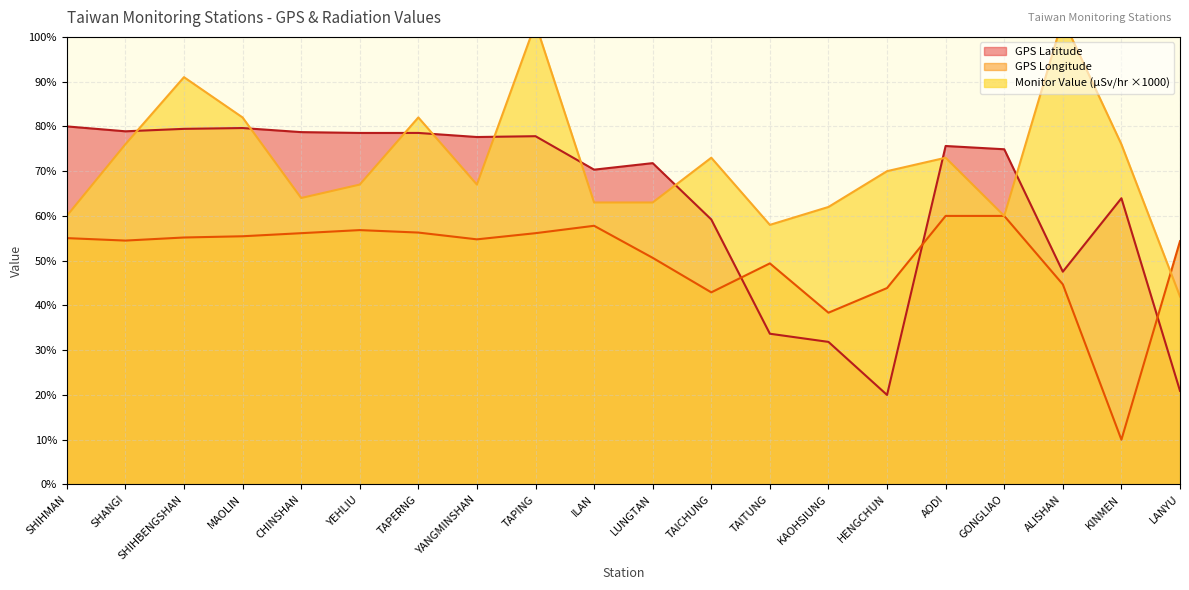

Where is GPS_latitude nearest to the value 50?

ALISHAN